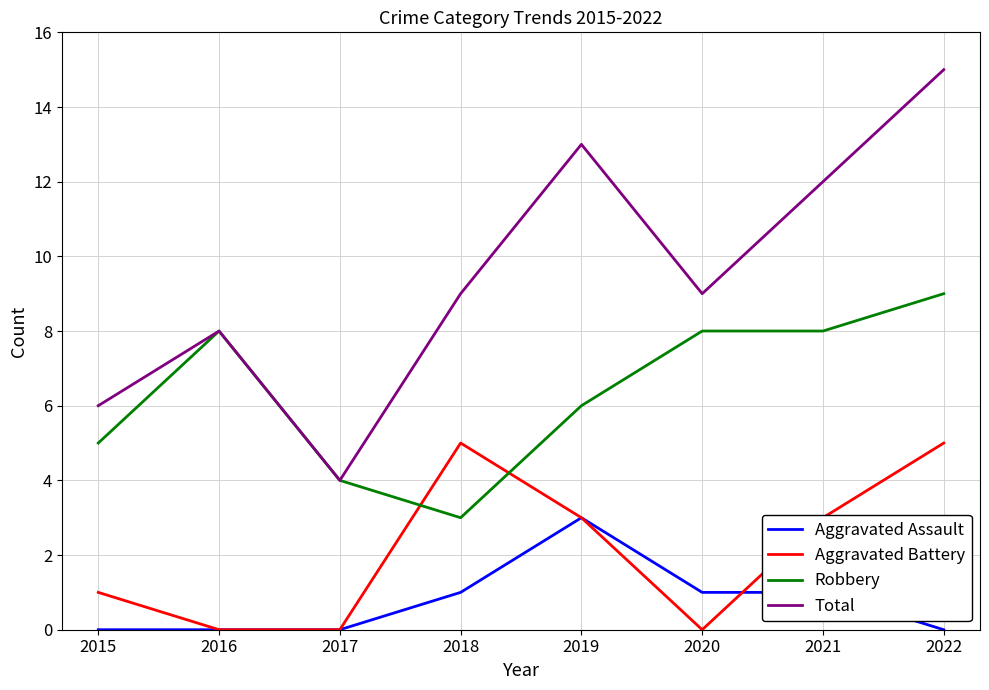

True or false: Aggravated Assault has a value of 3 at 2019.

True